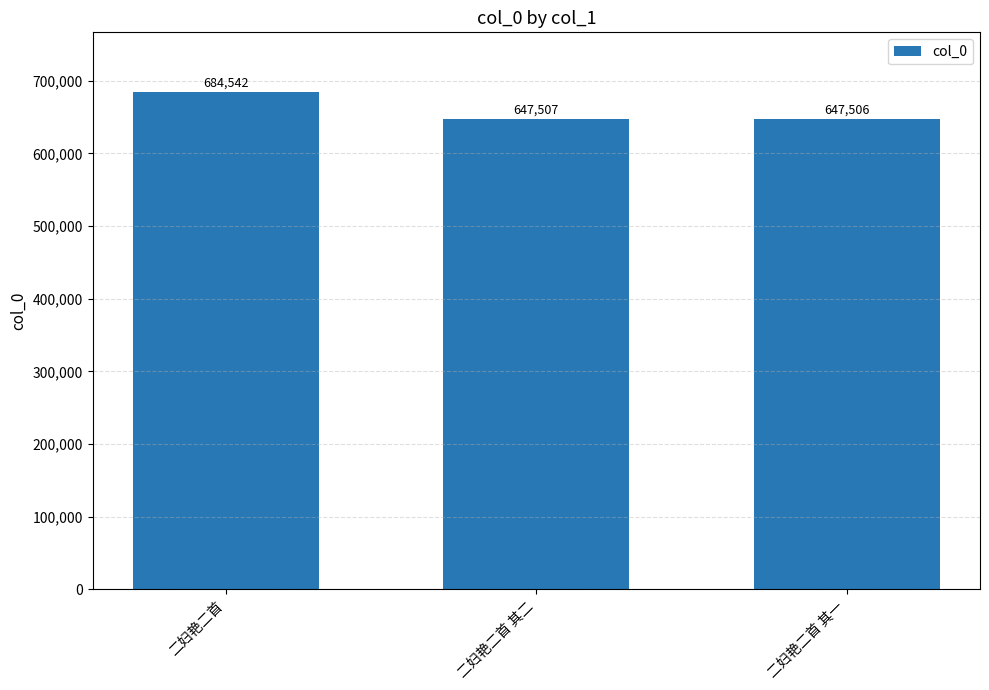

Approximately how many times larger is the value at 二妇艳二首 其一 compared to 二妇艳二首 其二?

1.0